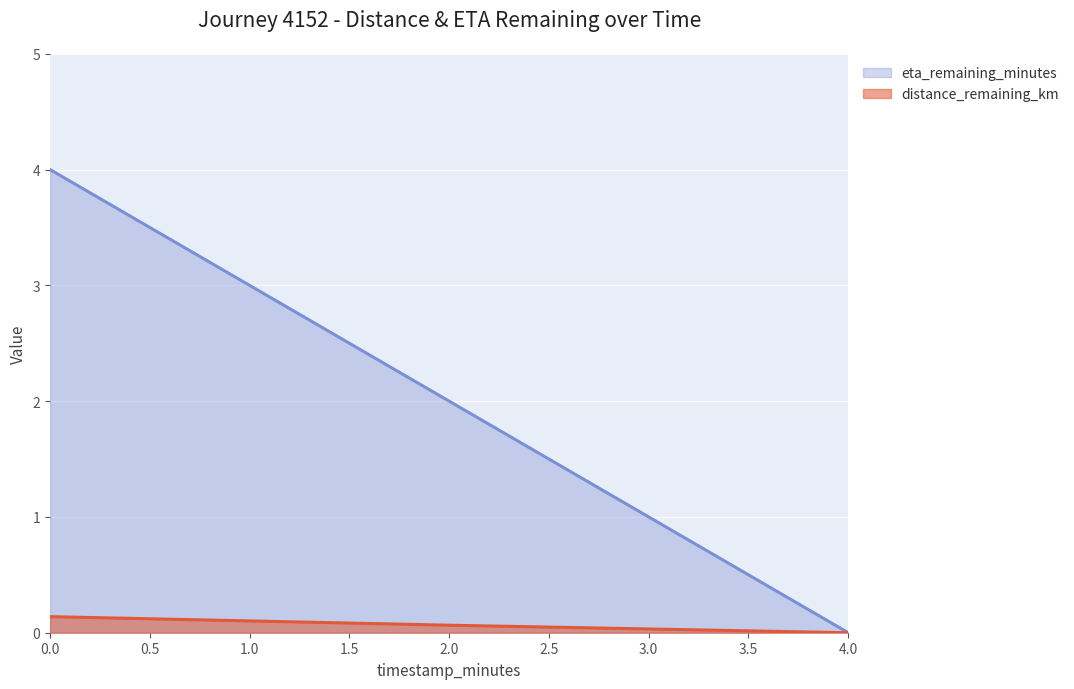

Reading left to right, transcribe all the data shown in this chart.

distance_remaining_km: 0.1	0.1	0.0
eta_remaining_minutes: 4.0	2.0	0.0